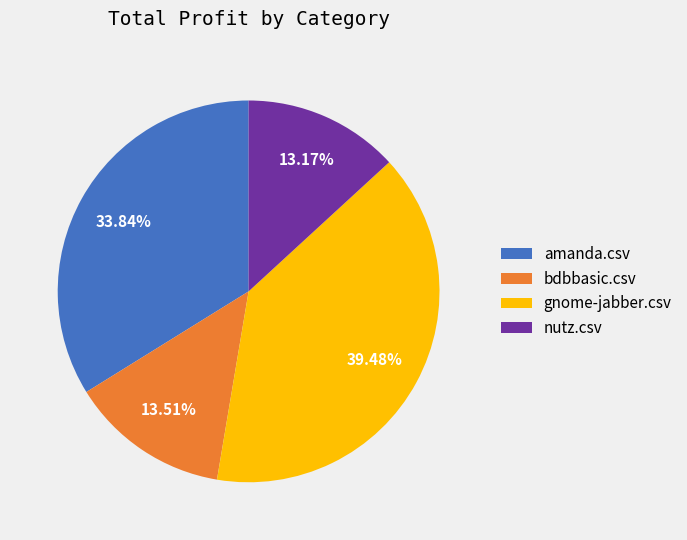

Between amanda.csv and bdbbasic.csv, which is larger?

amanda.csv